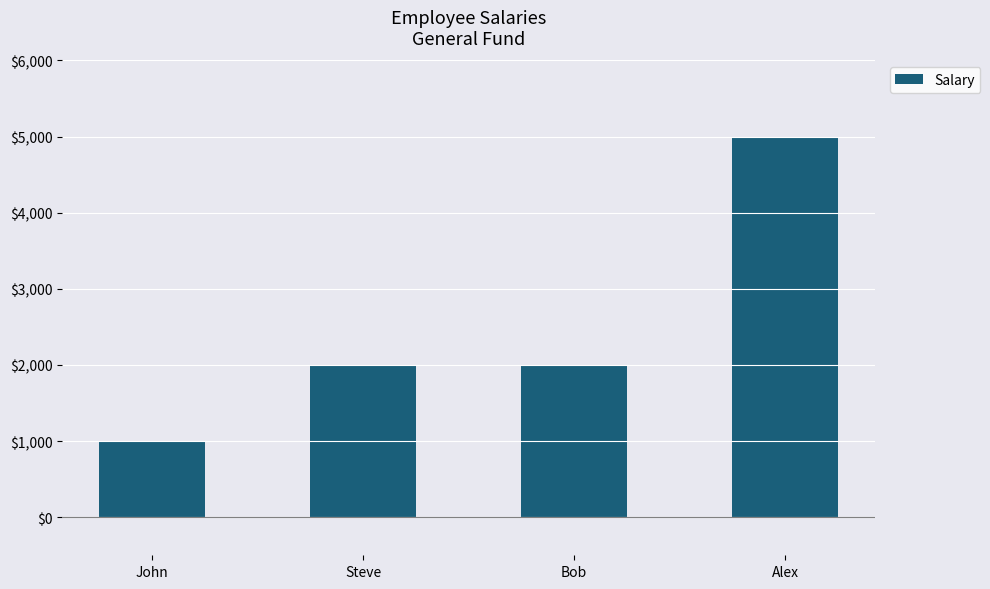

How many distinct data groups are displayed?

1